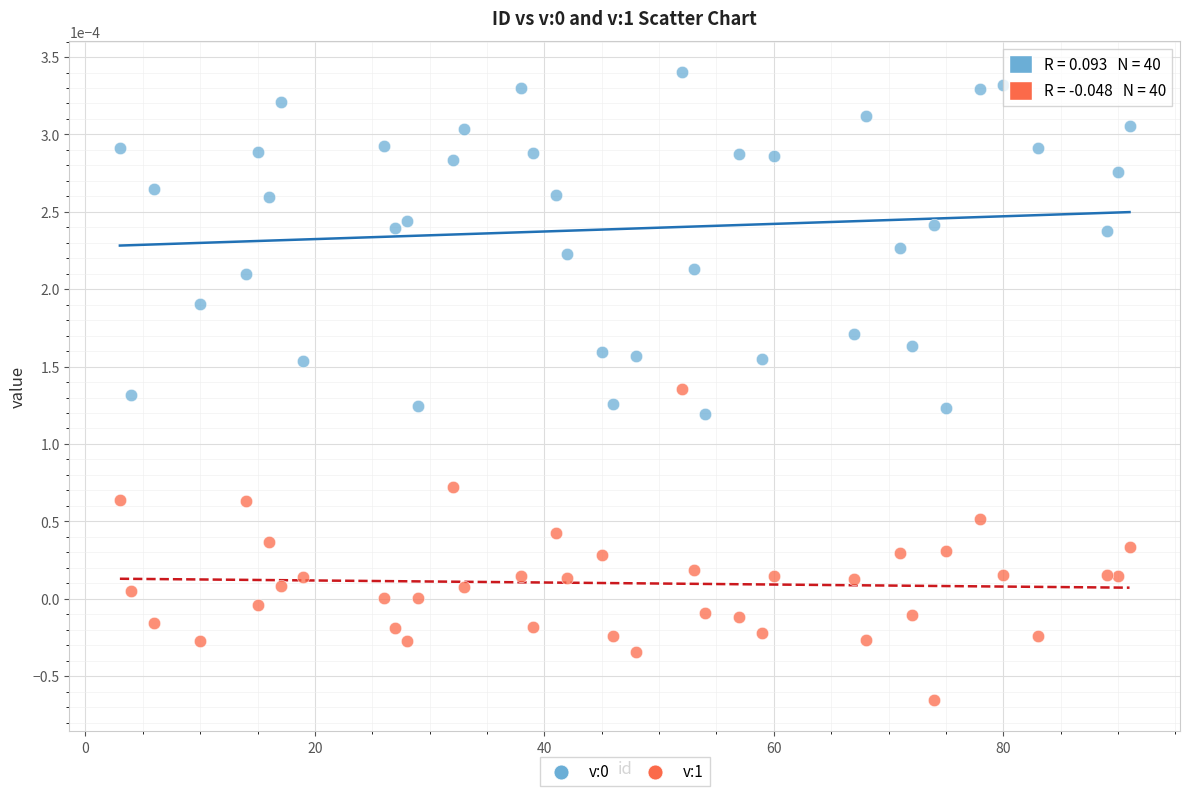

What is the X range (max minus min) for the scatter plot?

88.0